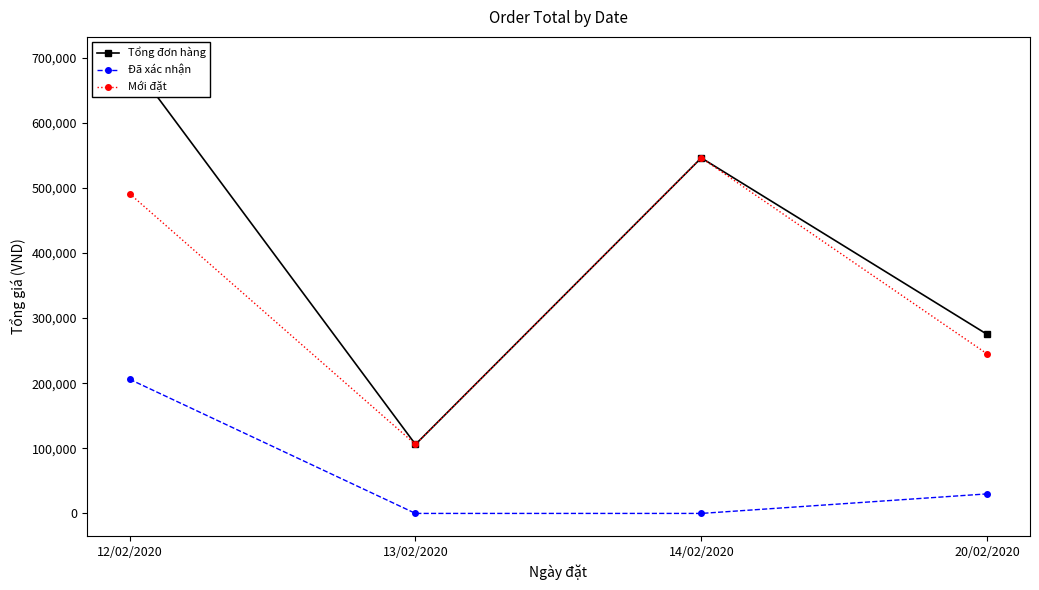

How many categories are shown in the chart?

4